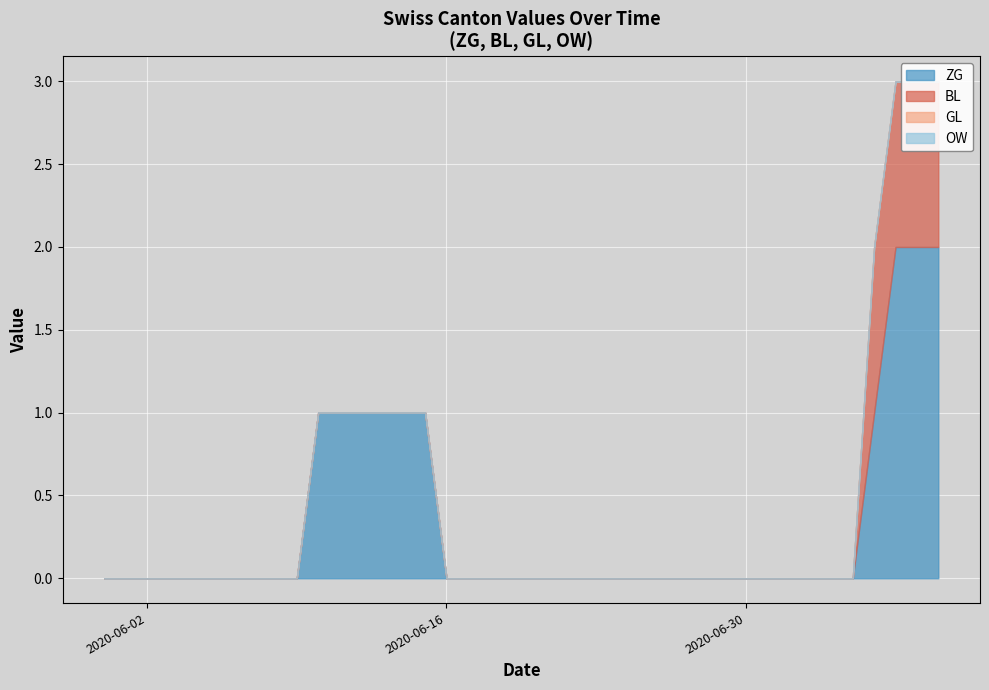

Count the ZG values in the range 0 to 1.

37